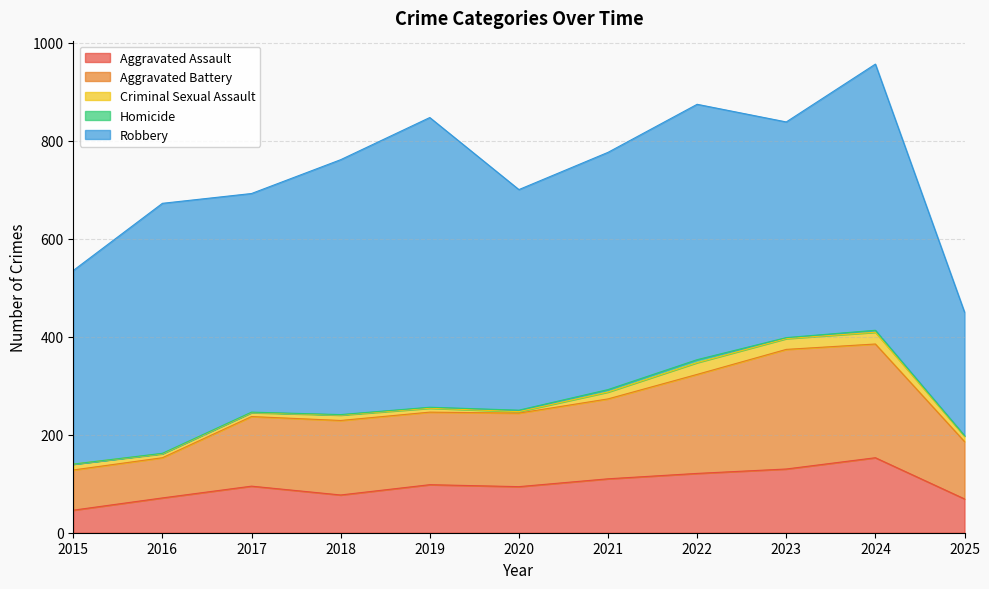

At which label does Robbery reach its minimum?

2025